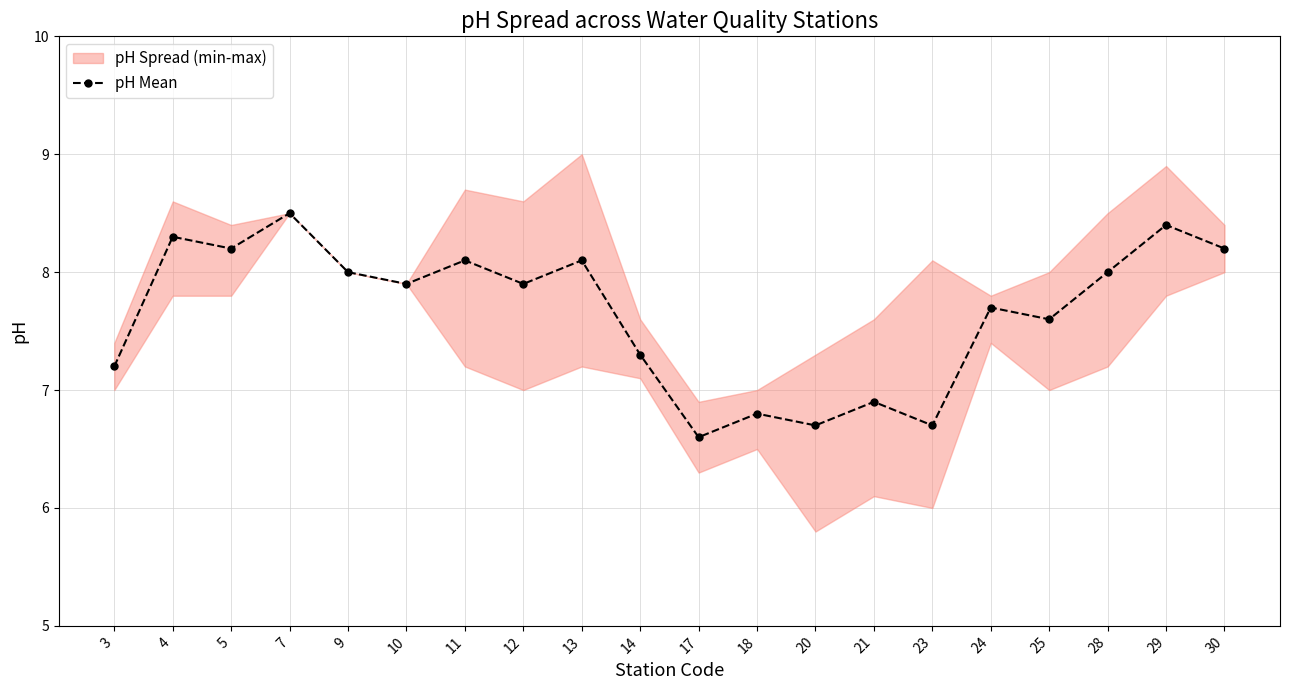

Rank the categories by value from highest to lowest.

7, 29, 4, 5, 30, 11, 13, 9, 28, 10, 12, 24, 25, 14, 3, 21, 18, 20, 23, 17